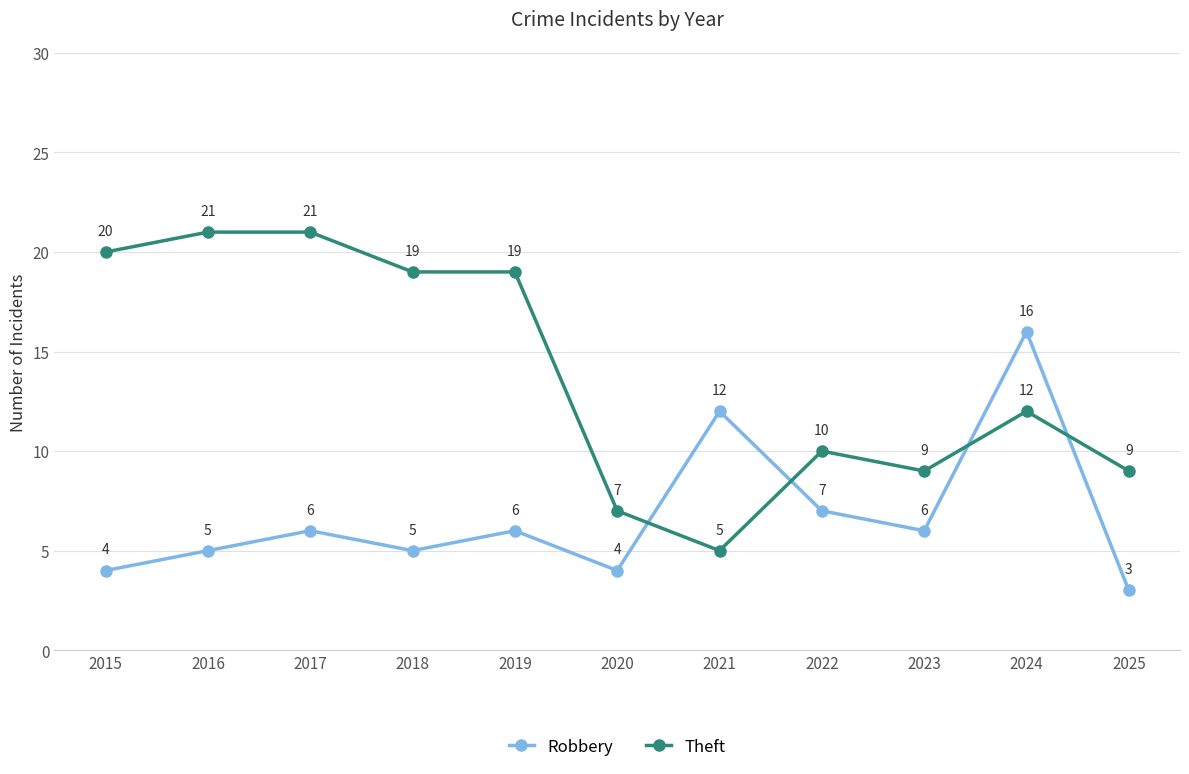

What is the average value of the Theft series?

14